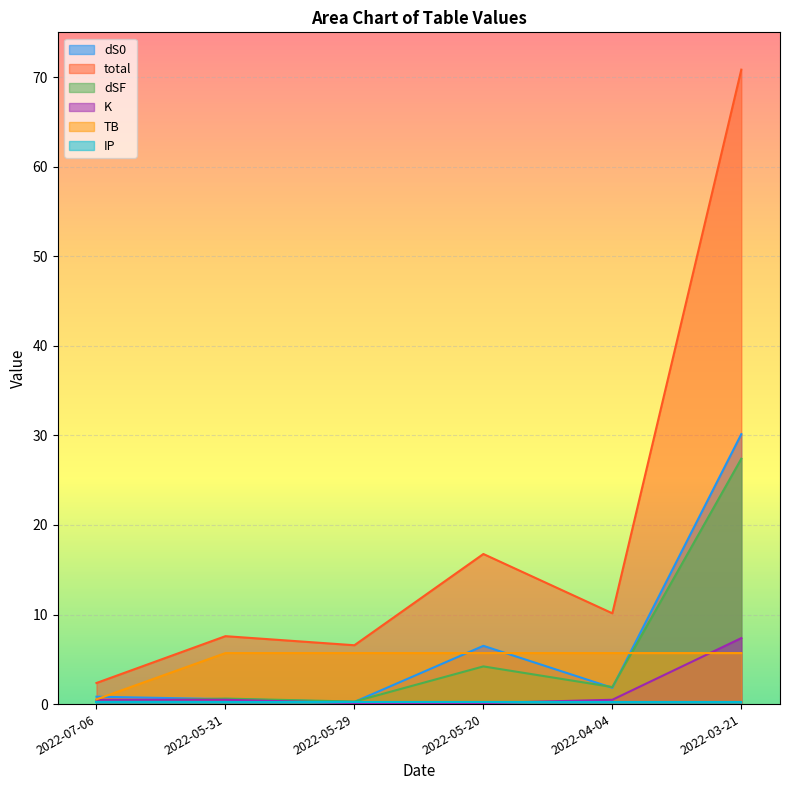

What is the sum of all dSF values?

34.7